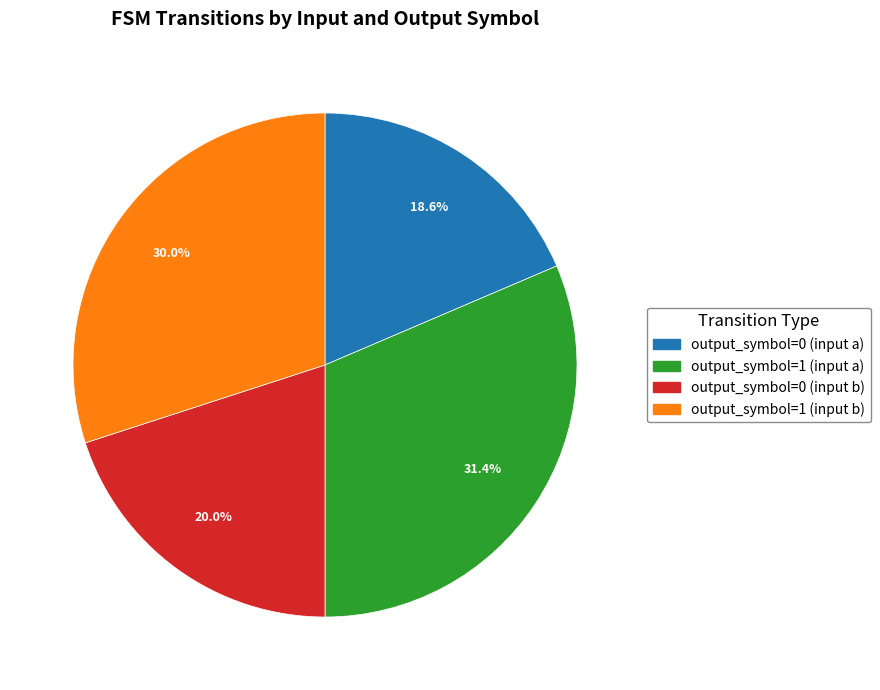

Between output_symbol=1 (input b) and output_symbol=1 (input a), which is larger?

output_symbol=1 (input a)